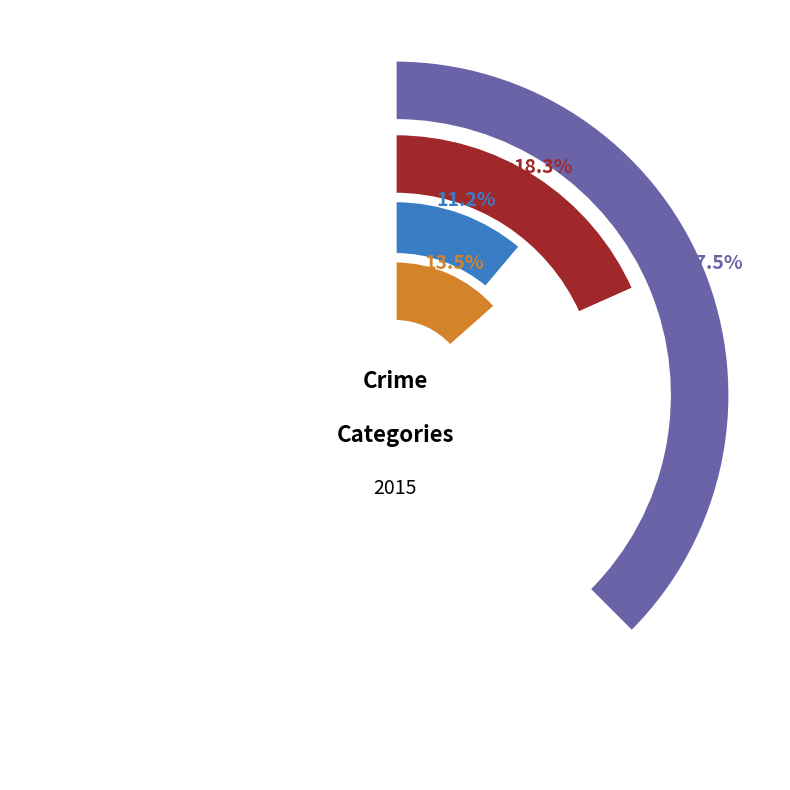

Do Aggravated Battery and Theft together represent more than half of the pie?

No